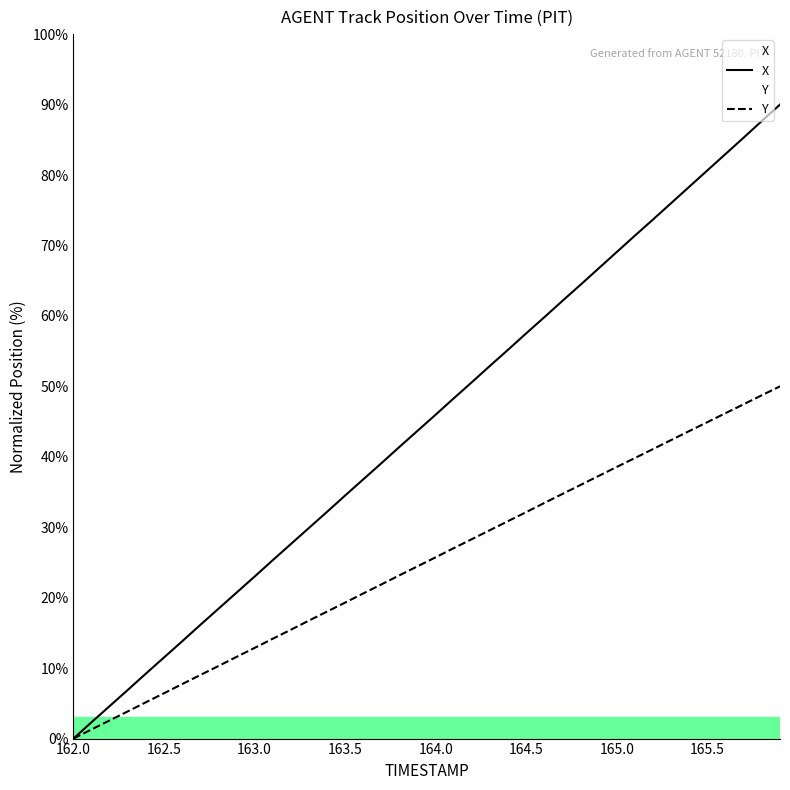

List the series in order of their overall mean, lowest first.

Y, X